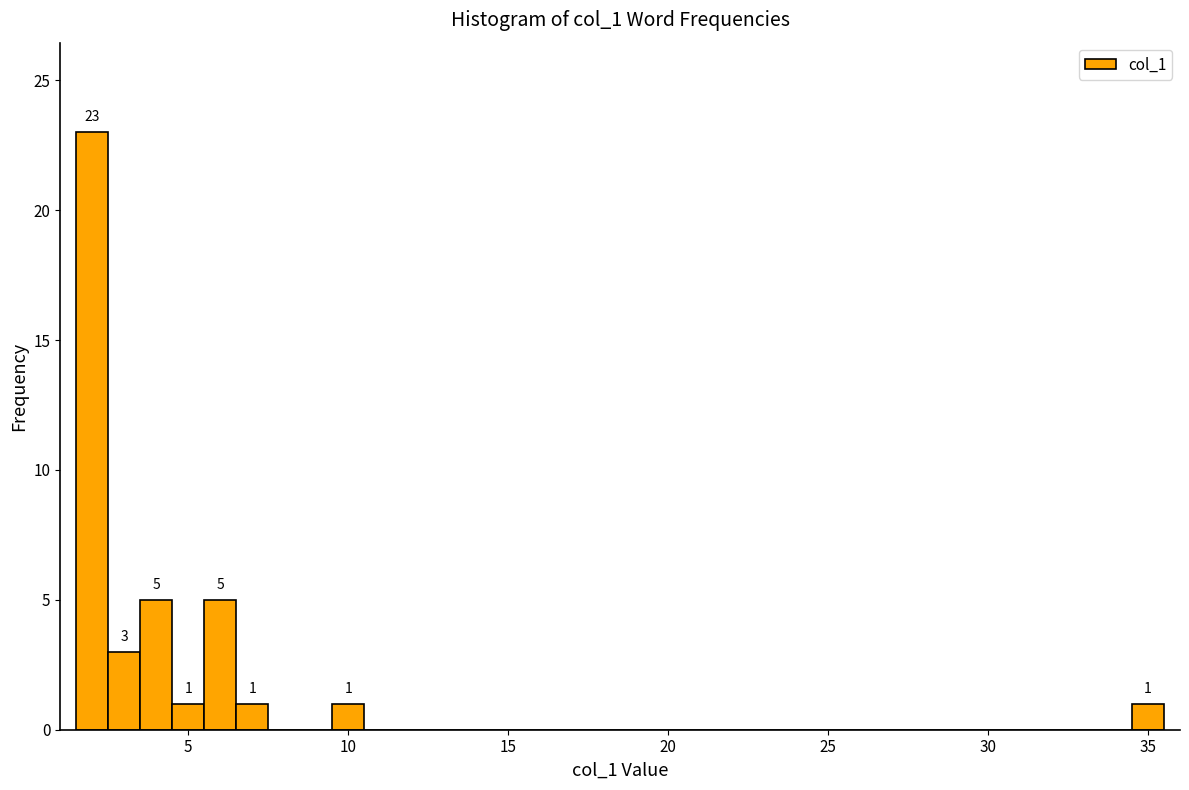

Around what value on the x-axis is the tallest bar? Give the approximate position of its centre, as read against the axis.

2.0